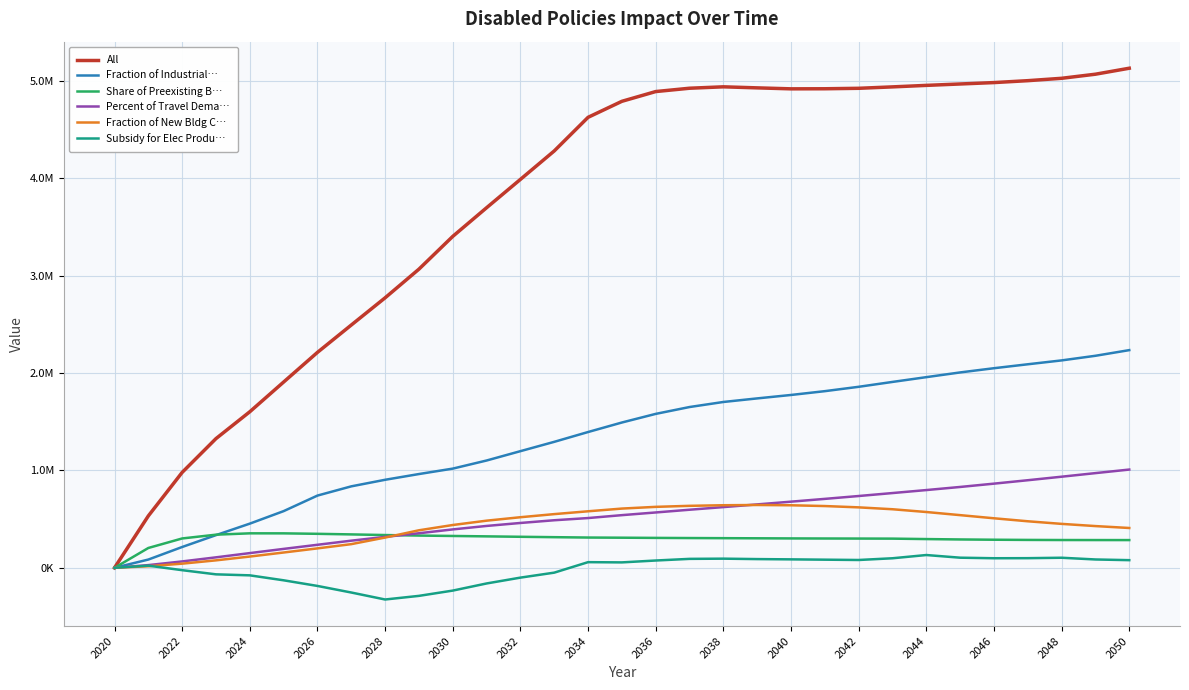

What are all the series names shown in the legend?

All, Fraction of Industrial…, Share of Preexisting B…, Percent of Travel Dema…, Fraction of New Bldg C…, Subsidy for Elec Produ…